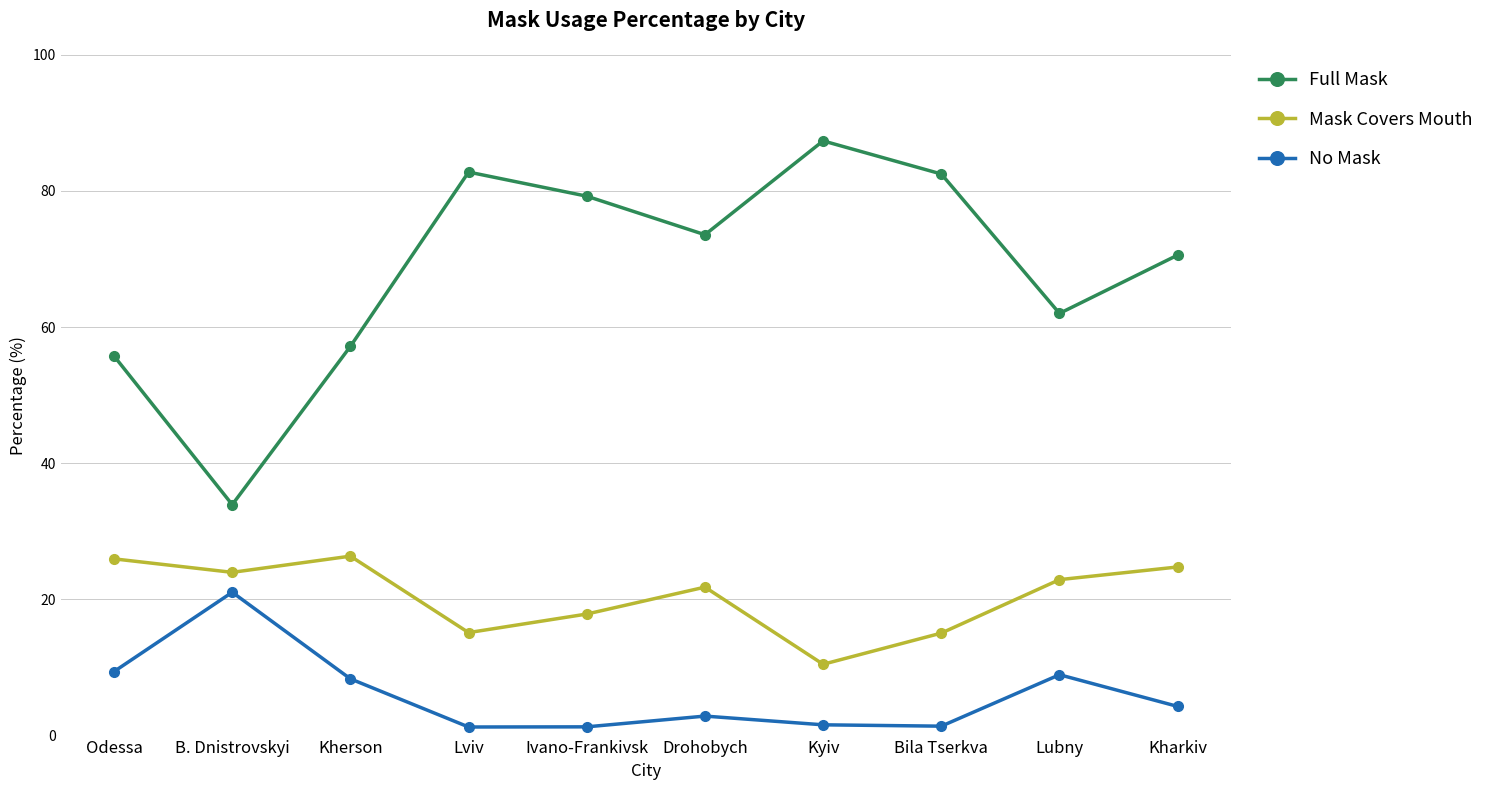

What is the difference between the highest and lowest values at Odessa?

46.3